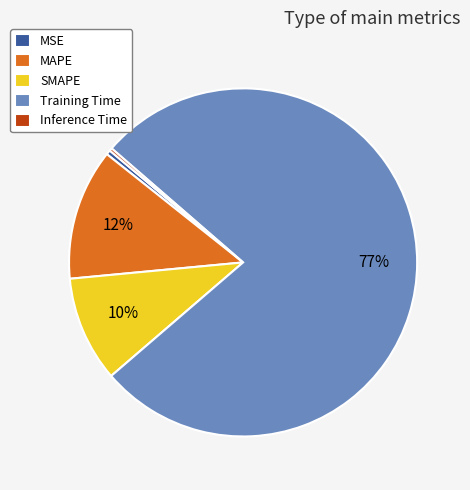

True or false: Training Time accounts for 77% of the total.

True